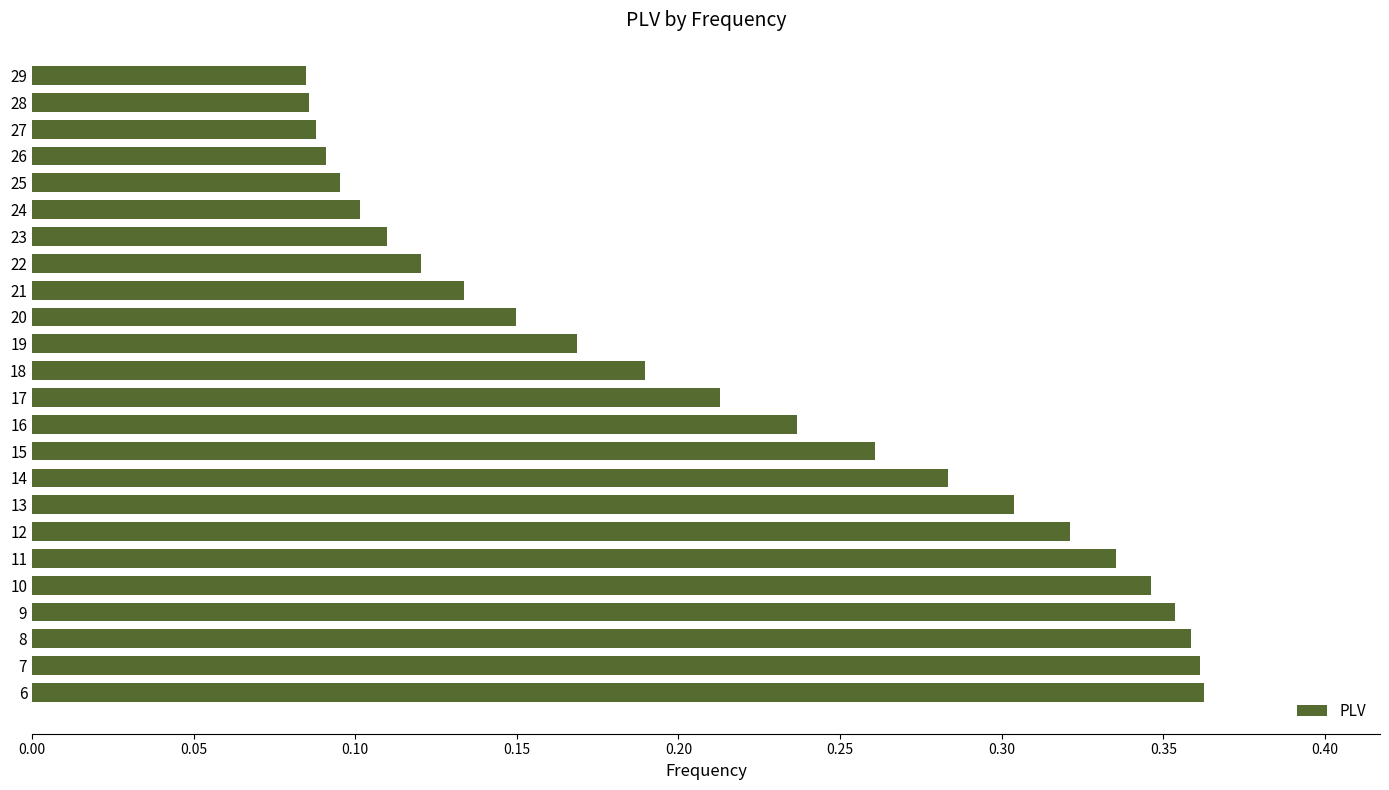

The value at 28 is 0.1. True or false?

True